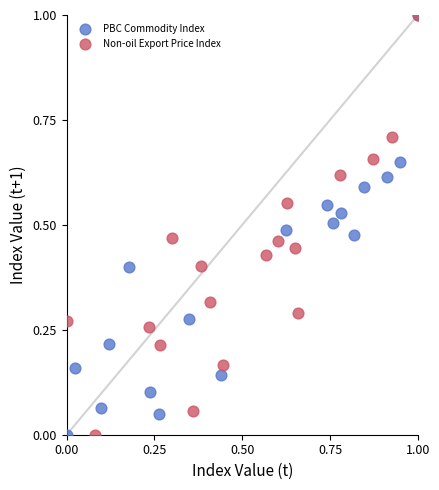

What are all the series names shown in the legend?

PBC Commodity Index, Non-oil Export Price Index